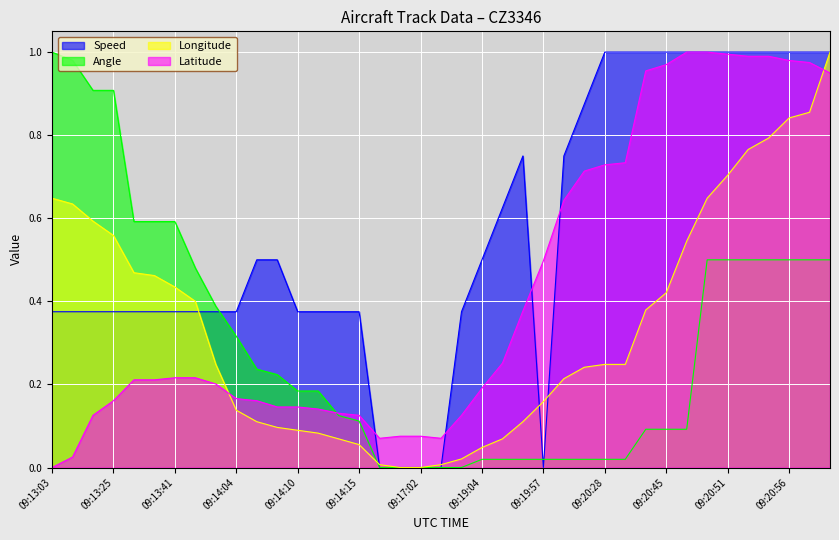

Does the chart display data point markers on the line(s)?

No